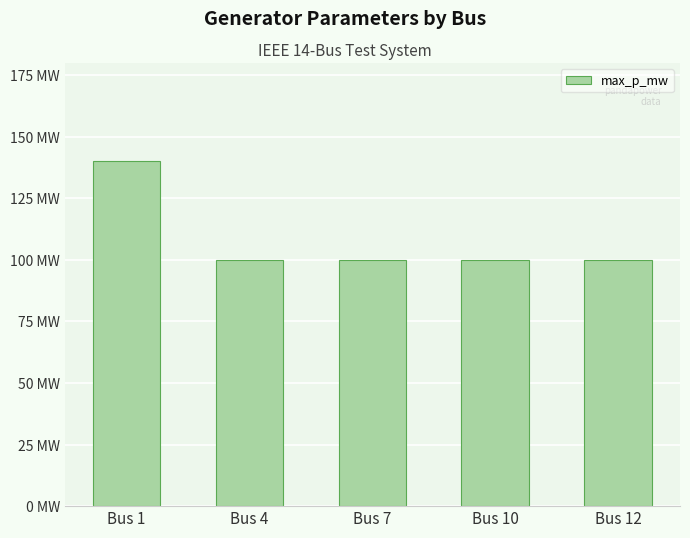

Reading left to right, transcribe all the data shown in this chart.

140	100	100	100	100